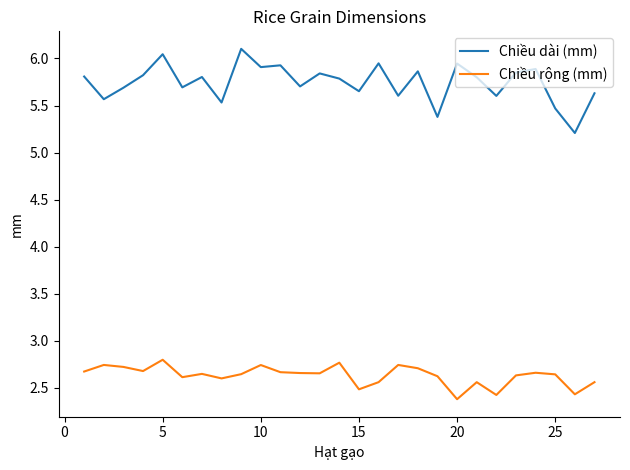

How many Chiều rộng (mm) values are between 2 and 3?

27